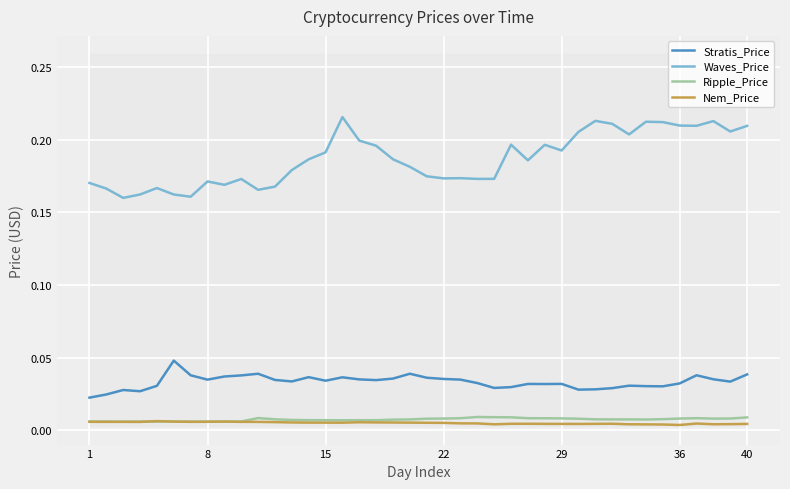

What is the maximum value shown in the chart?

0.2